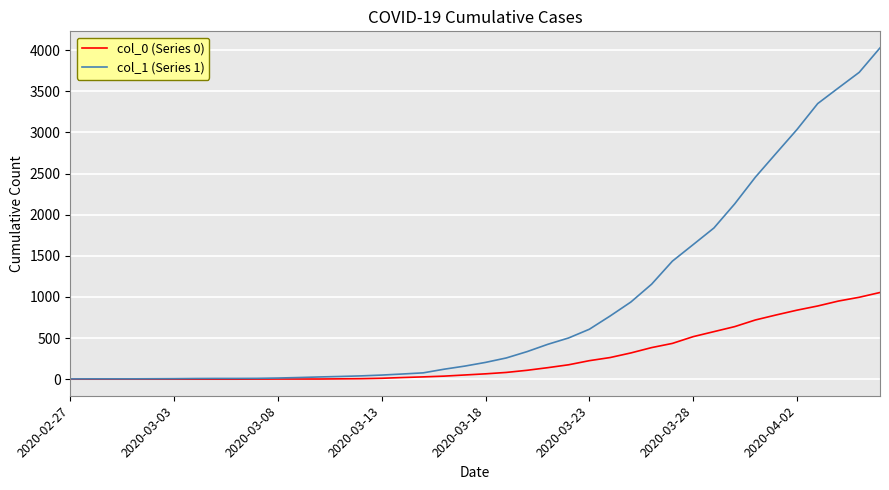

List the series in order of their overall mean, lowest first.

col_0 (Series 0), col_1 (Series 1)